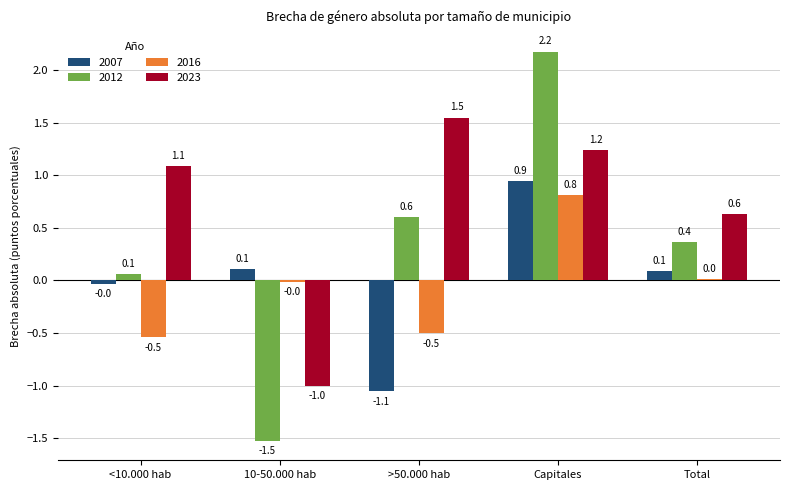

Which series changed the most between <10.000 hab and >50.000 hab?

2007